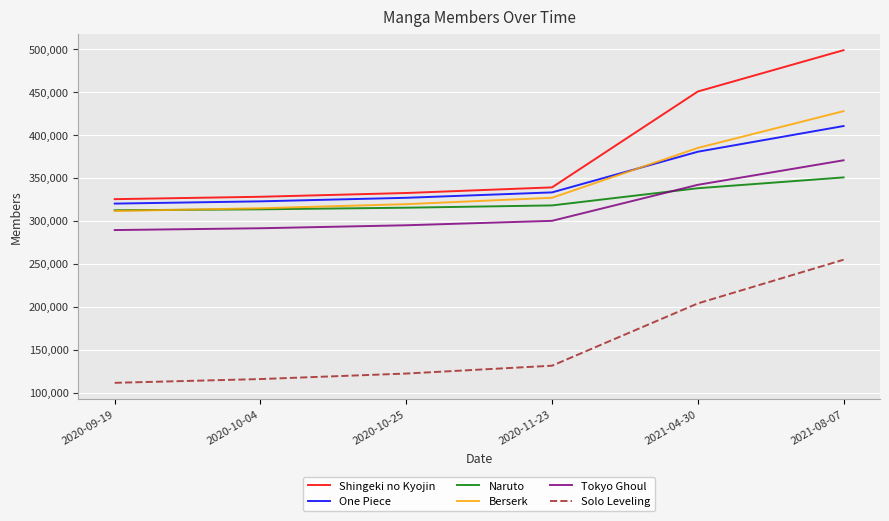

At which label is Berserk closest to 369598?

2021-04-30